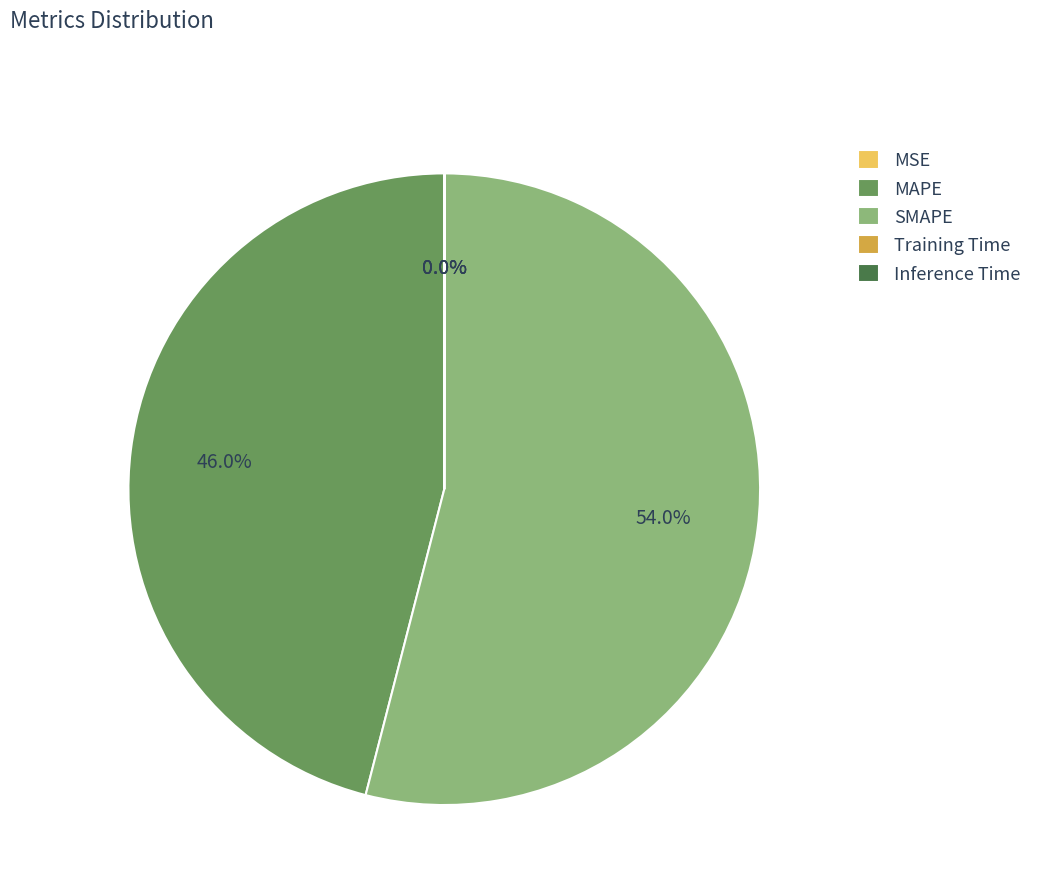

To the nearest percent, what is the difference between the largest and smallest slice percentages?

54%